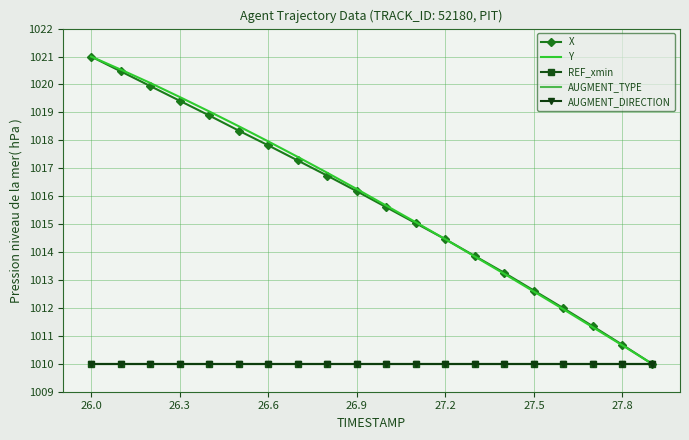

Reading left to right, list all the values displayed in this chart.

X: 1021.0	1020.5	1019.9	1019.4	1018.9	1018.3	1017.8	1017.3	1016.7	1016.2	1015.6	1015.0	1014.5	1013.9	1013.3	1012.6	1012.0	1011.3	1010.7	1010.0
Y: 1021.0	1020.5	1020.1	1019.6	1019.0	1018.5	1018.0	1017.4	1016.8	1016.3	1015.7	1015.1	1014.5	1013.8	1013.2	1012.6	1012.0	1011.3	1010.7	1010.0
REF_xmin: 1010.0	1010.0	1010.0	1010.0	1010.0	1010.0	1010.0	1010.0	1010.0	1010.0	1010.0	1010.0	1010.0	1010.0	1010.0	1010.0	1010.0	1010.0	1010.0	1010.0
AUGMENT_TYPE: 1010.0	1010.0	1010.0	1010.0	1010.0	1010.0	1010.0	1010.0	1010.0	1010.0	1010.0	1010.0	1010.0	1010.0	1010.0	1010.0	1010.0	1010.0	1010.0	1010.0
AUGMENT_DIRECTION: 1010.0	1010.0	1010.0	1010.0	1010.0	1010.0	1010.0	1010.0	1010.0	1010.0	1010.0	1010.0	1010.0	1010.0	1010.0	1010.0	1010.0	1010.0	1010.0	1010.0